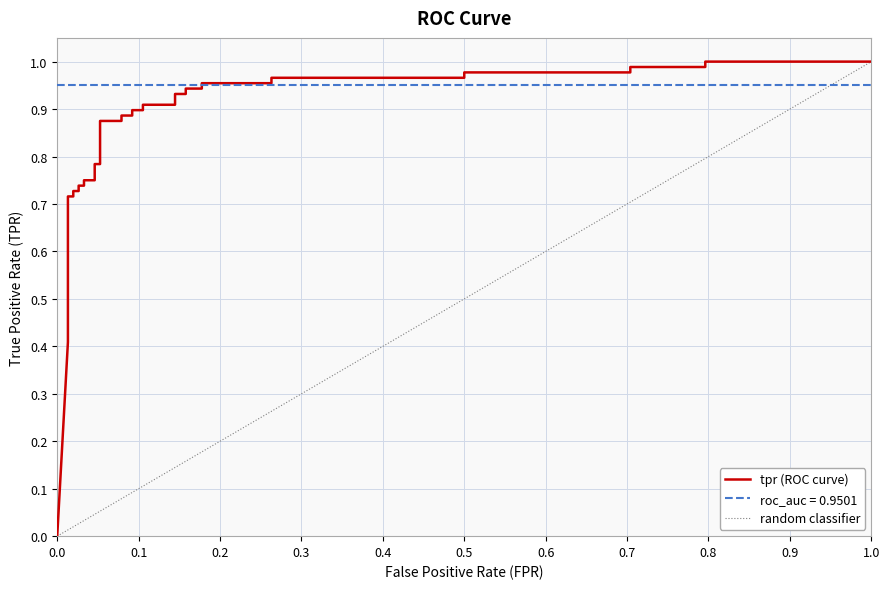

The value at 24 is 0.2. True or false?

False